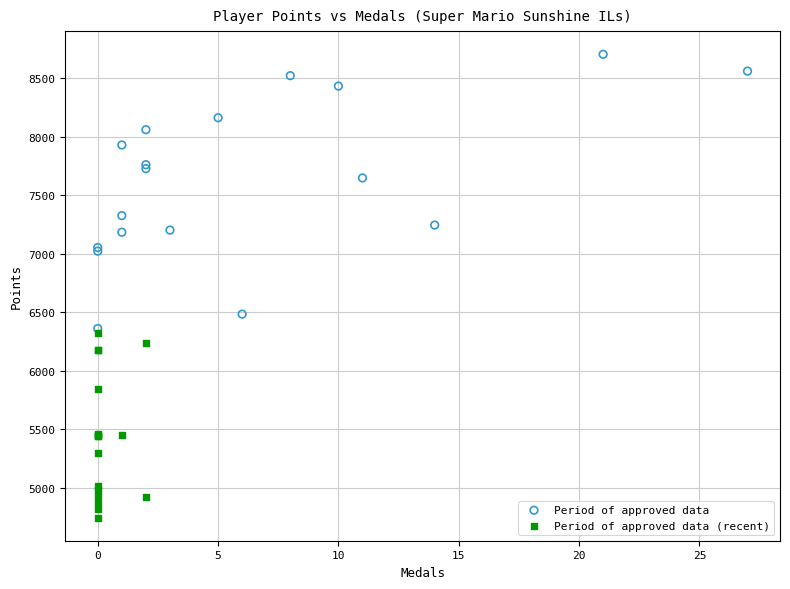

Which series contains the lowest Y value?

Period of approved data (recent)